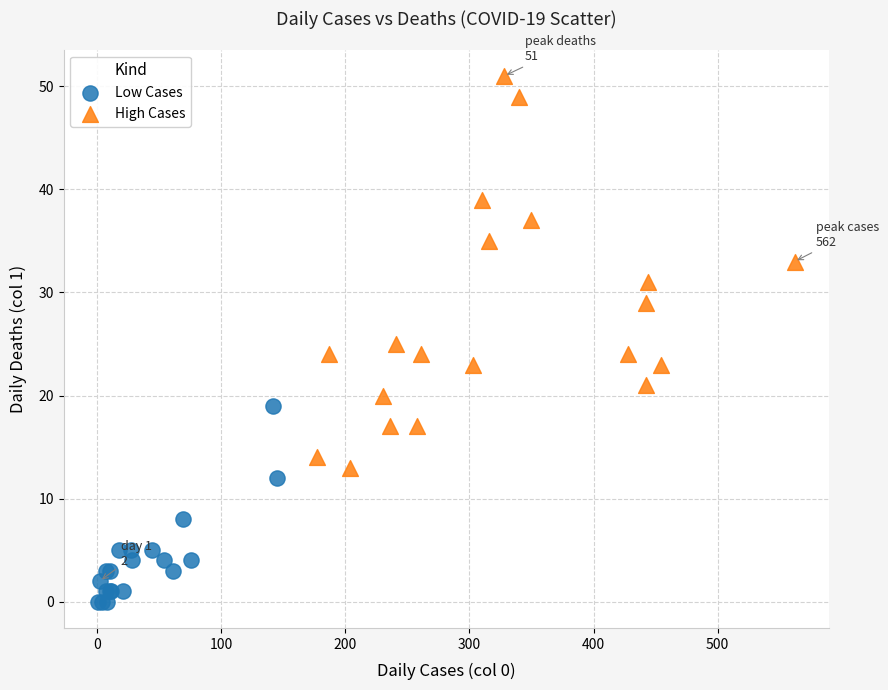

What are all the series names shown in the legend?

Low Cases, High Cases